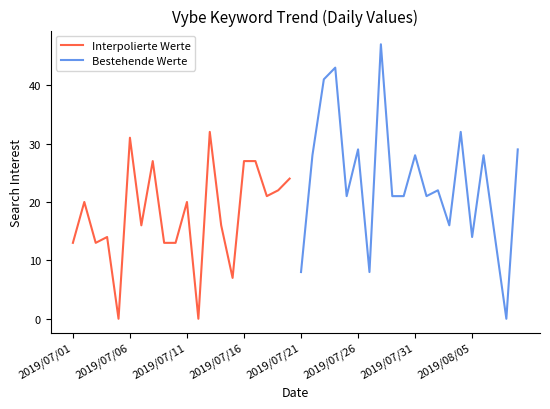

The Interpolierte Werte series shows 7 at 2019/07/11. True or false?

False